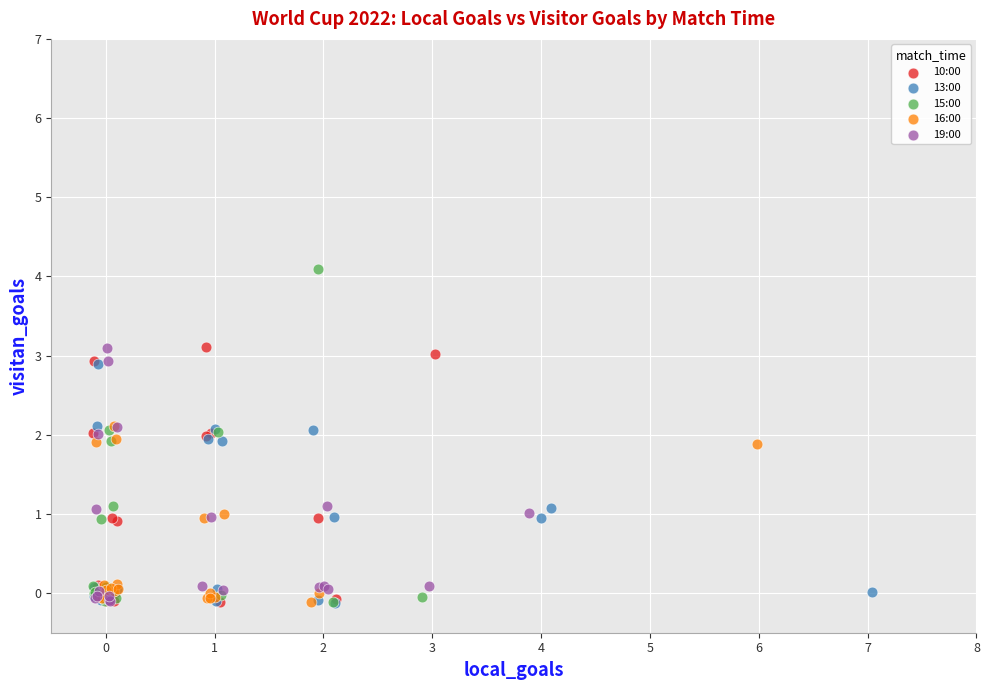

Which series reaches the maximum Y coordinate?

15:00